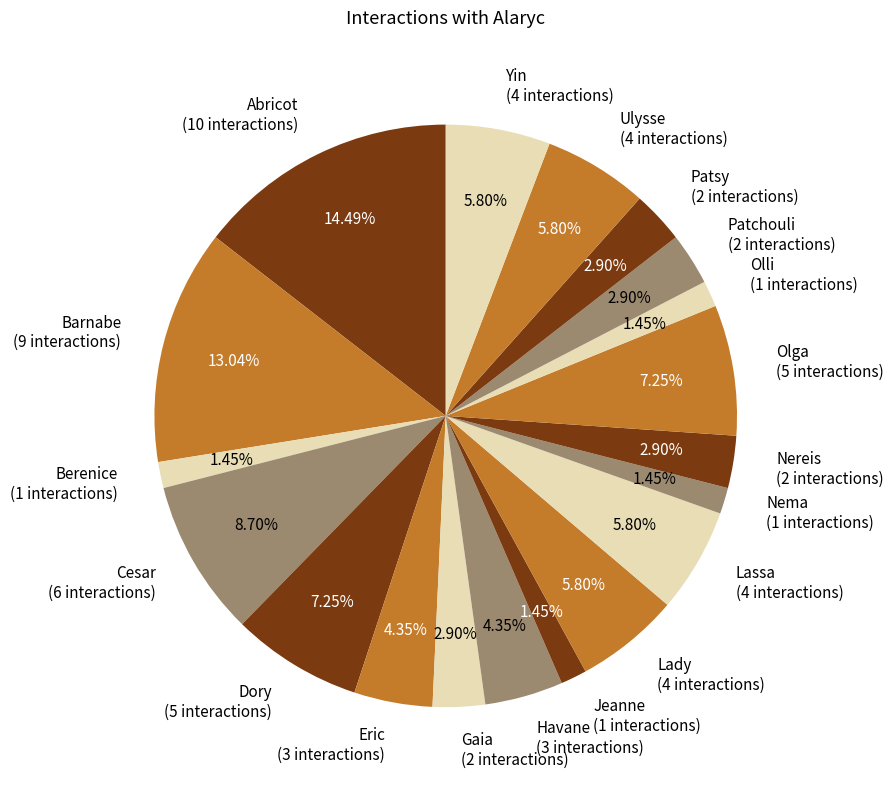

To the nearest percent, what is the difference between the Nereis and Berenice slice percentages?

1%